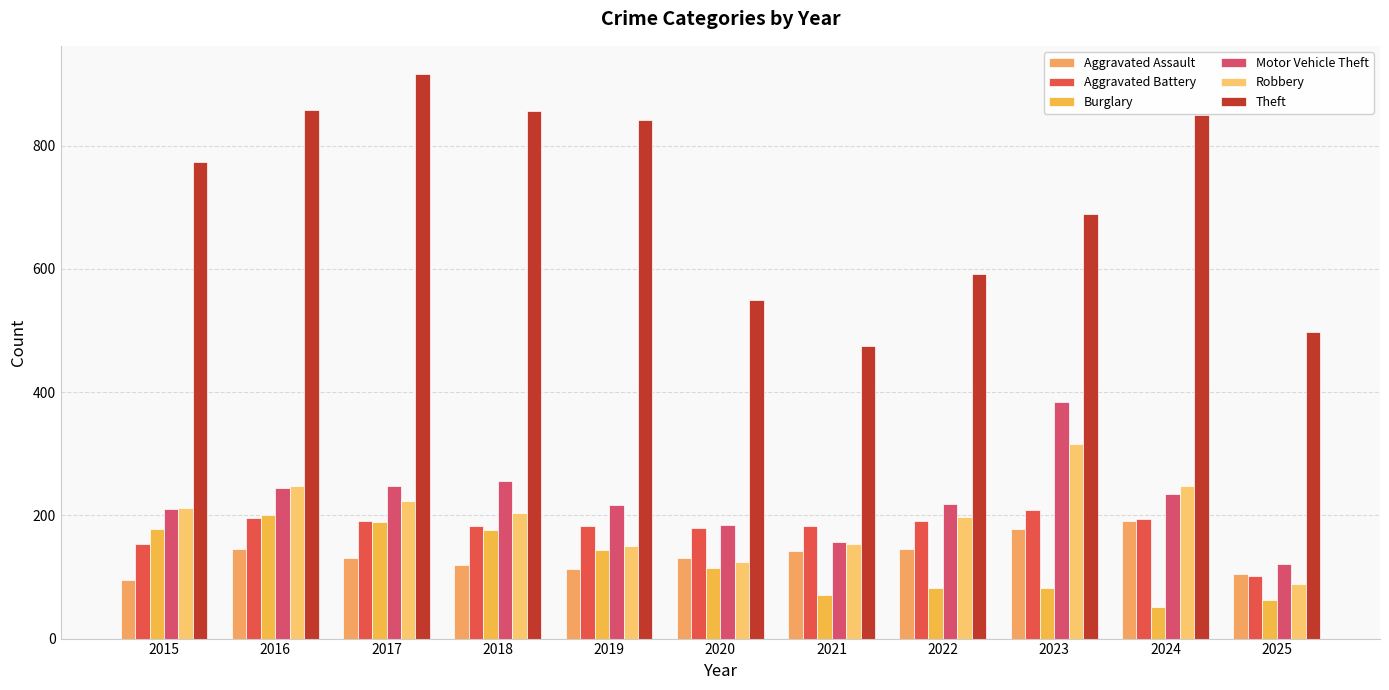

The Motor Vehicle Theft series shows 210 at 2025. True or false?

False